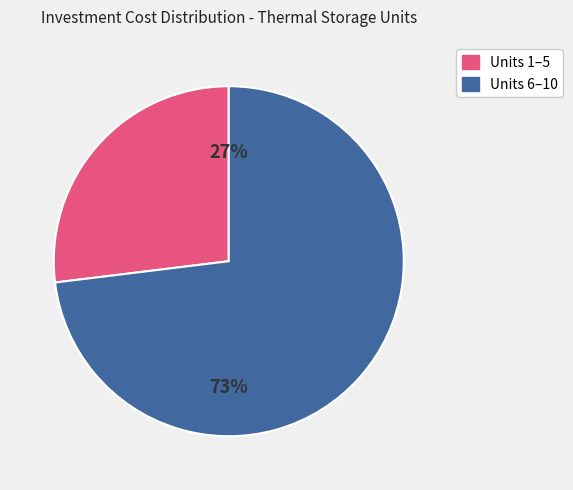

To the nearest percent, what is the difference between the largest and smallest slice percentages?

46%